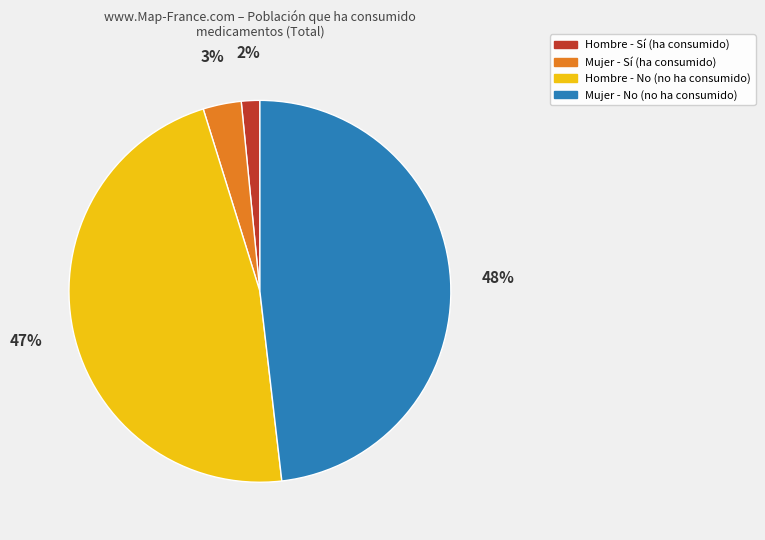

Does any single category account for the majority?

No